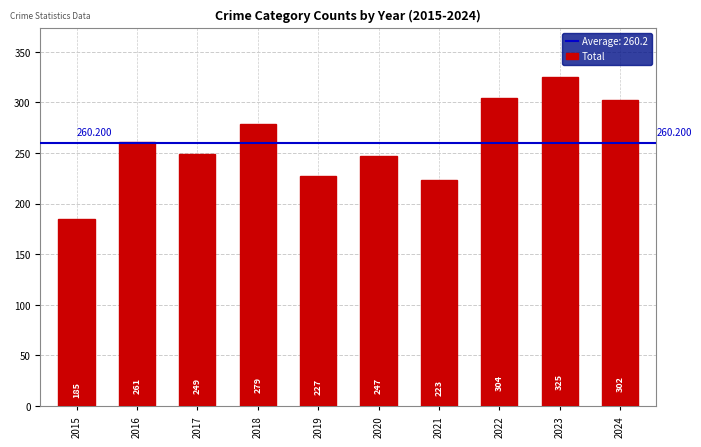

What is the smallest value displayed?

185